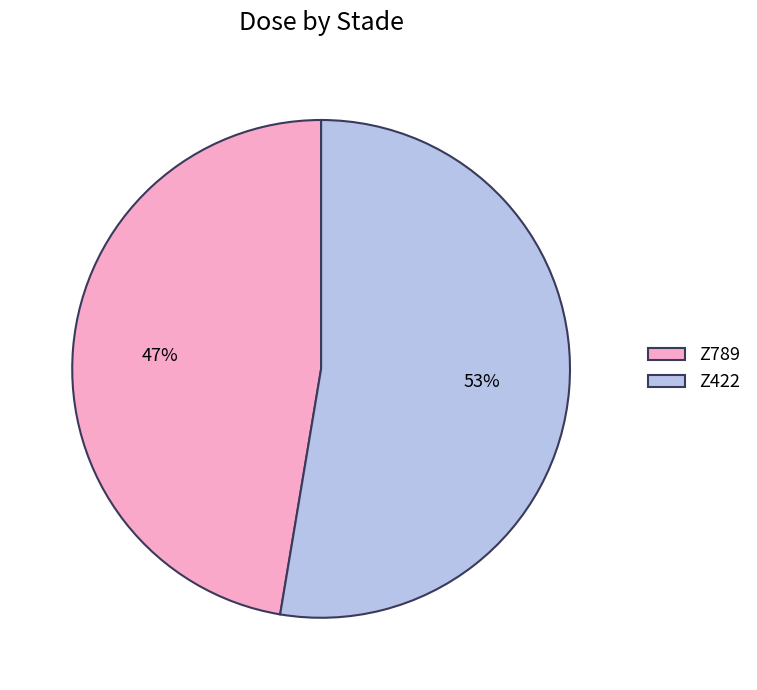

Is the sum of Z789 and Z422 greater than half?

Yes